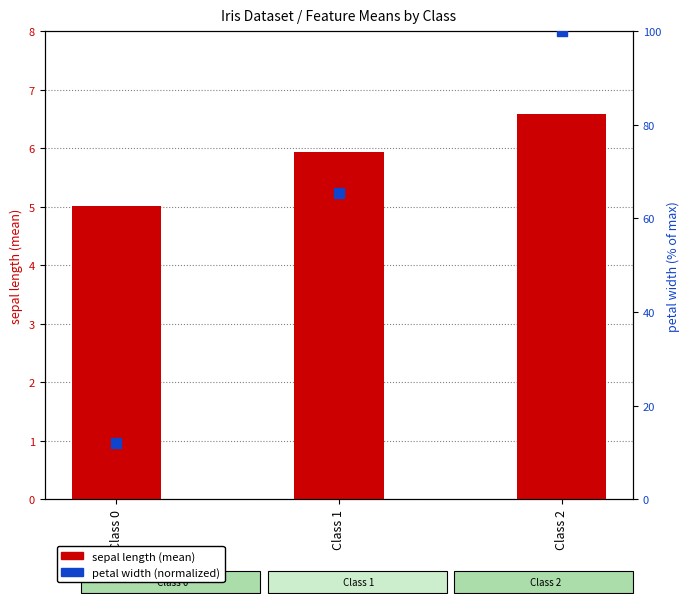

Is the value of petal width (normalized) at Class 2 greater than the value of sepal length at Class 0?

Yes